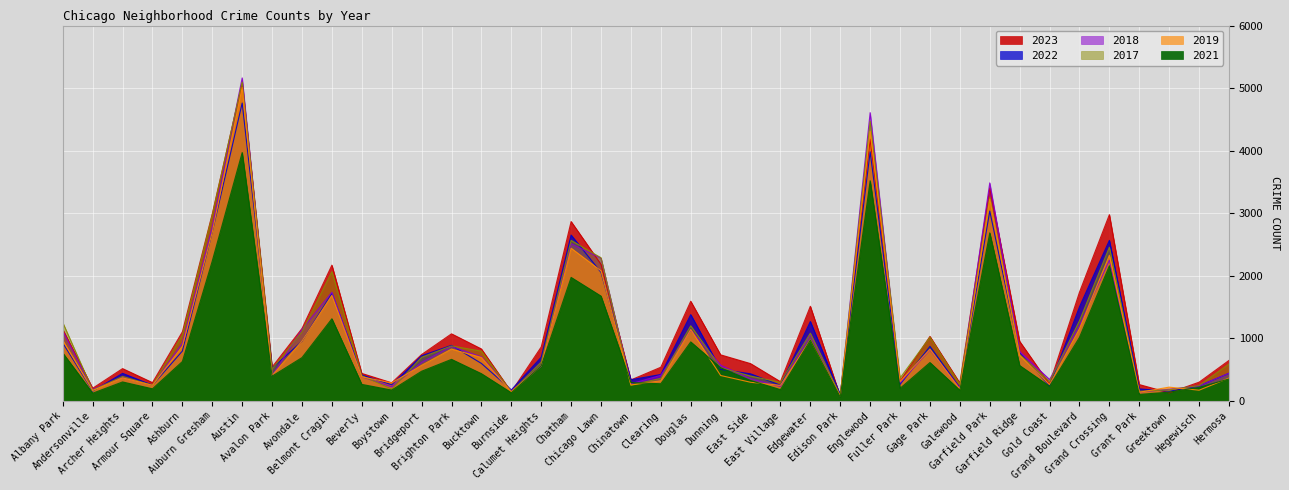

Reading left to right, what are all the values shown in this chart?

2019: 968	166	368	249	872	2700	5008	405	957	1687	385	287	568	828	694	142	561	2441	2079	253	322	1140	406	298	248	972	77	4309	308	825	189	3226	728	261	1153	2328	138	220	171	365
2022: 926	157	440	251	797	2699	4761	522	953	1720	414	258	722	888	599	175	698	2651	2054	338	422	1379	504	433	250	1269	99	3981	263	871	210	3035	766	236	1503	2566	192	154	239	441
2023: 1144	202	516	292	1104	2991	5079	541	1157	2170	439	289	741	1072	830	145	862	2867	2182	335	538	1593	736	596	307	1513	72	4183	314	1031	285	3405	952	268	1737	2977	261	129	299	647
2017: 1252	171	391	250	1053	2973	5096	508	1107	2066	403	188	697	879	795	145	620	2566	2288	253	360	1201	531	397	296	1082	87	4471	365	1019	265	3257	743	311	1281	2456	154	176	246	589
2018: 1117	184	374	248	924	2787	5163	401	1142	1737	386	224	616	870	704	160	554	2513	2280	273	409	1131	571	354	230	1063	75	4608	289	817	202	3485	789	342	1205	2249	141	185	240	442
2021: 767	123	303	193	629	2237	3970	395	692	1313	264	173	474	664	435	130	559	1974	1675	293	274	943	530	326	180	969	62	3519	200	613	170	2686	565	233	1015	2160	104	140	217	350